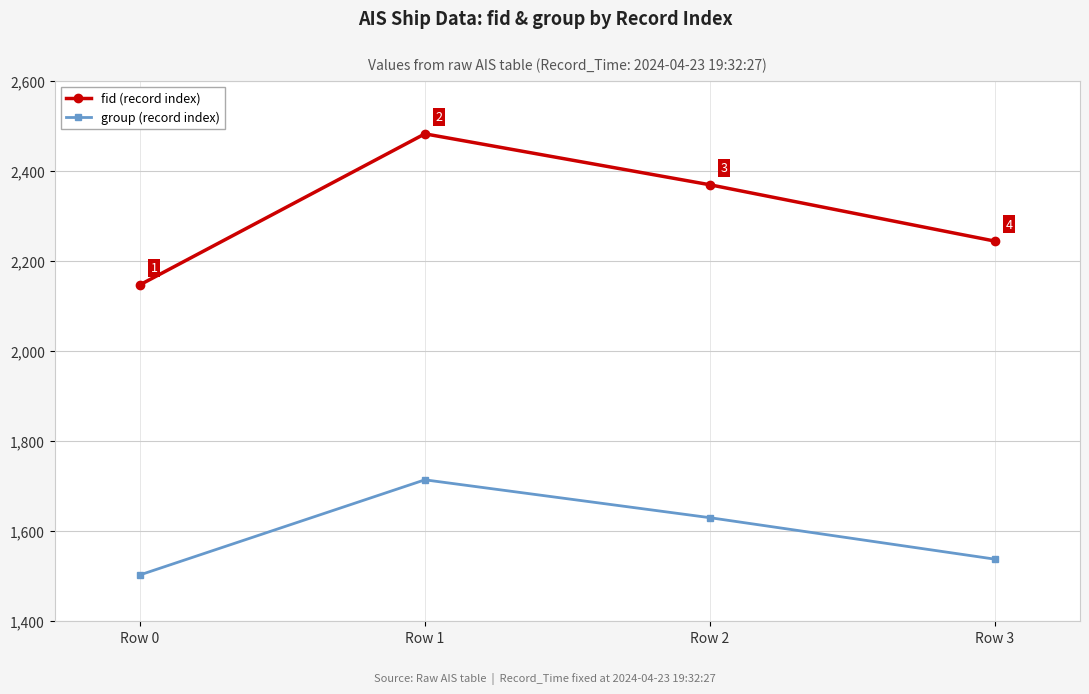

True or false: group (record index) has more than 2 points higher than both neighbors.

False